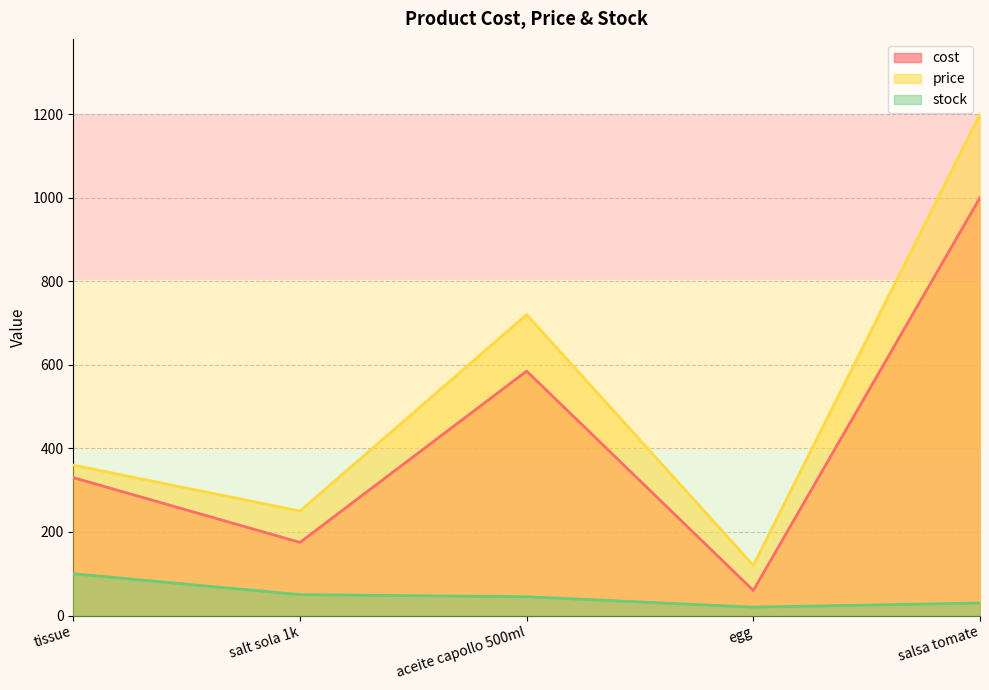

Between salsa tomate and tissue, which is larger?

salsa tomate